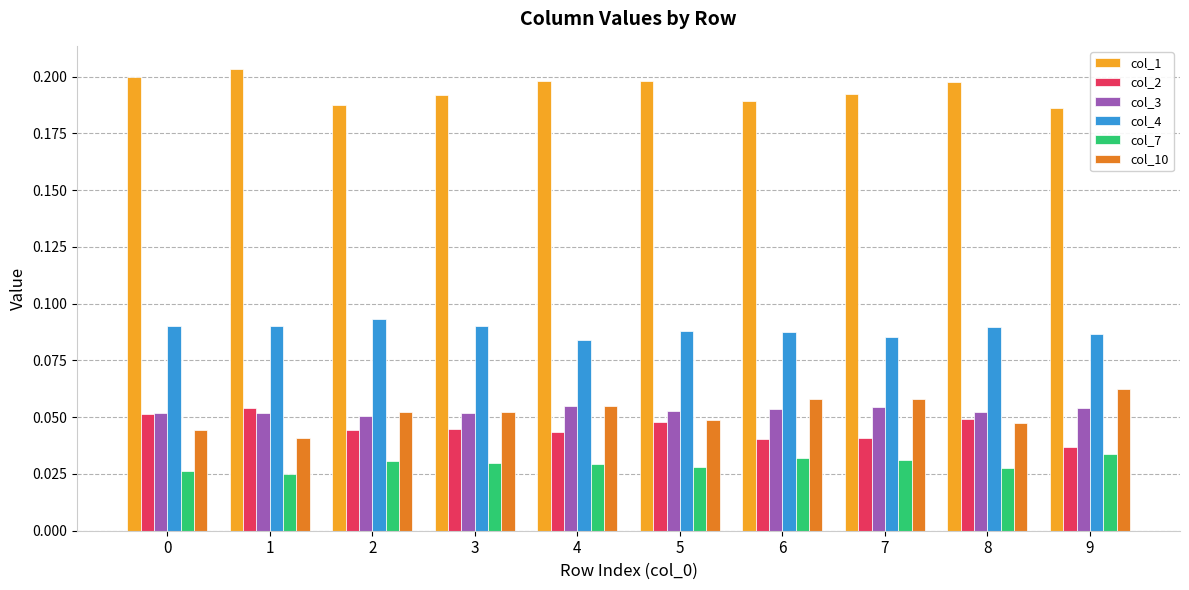

The value of col_2 at 4 is 0.1. True or false?

False